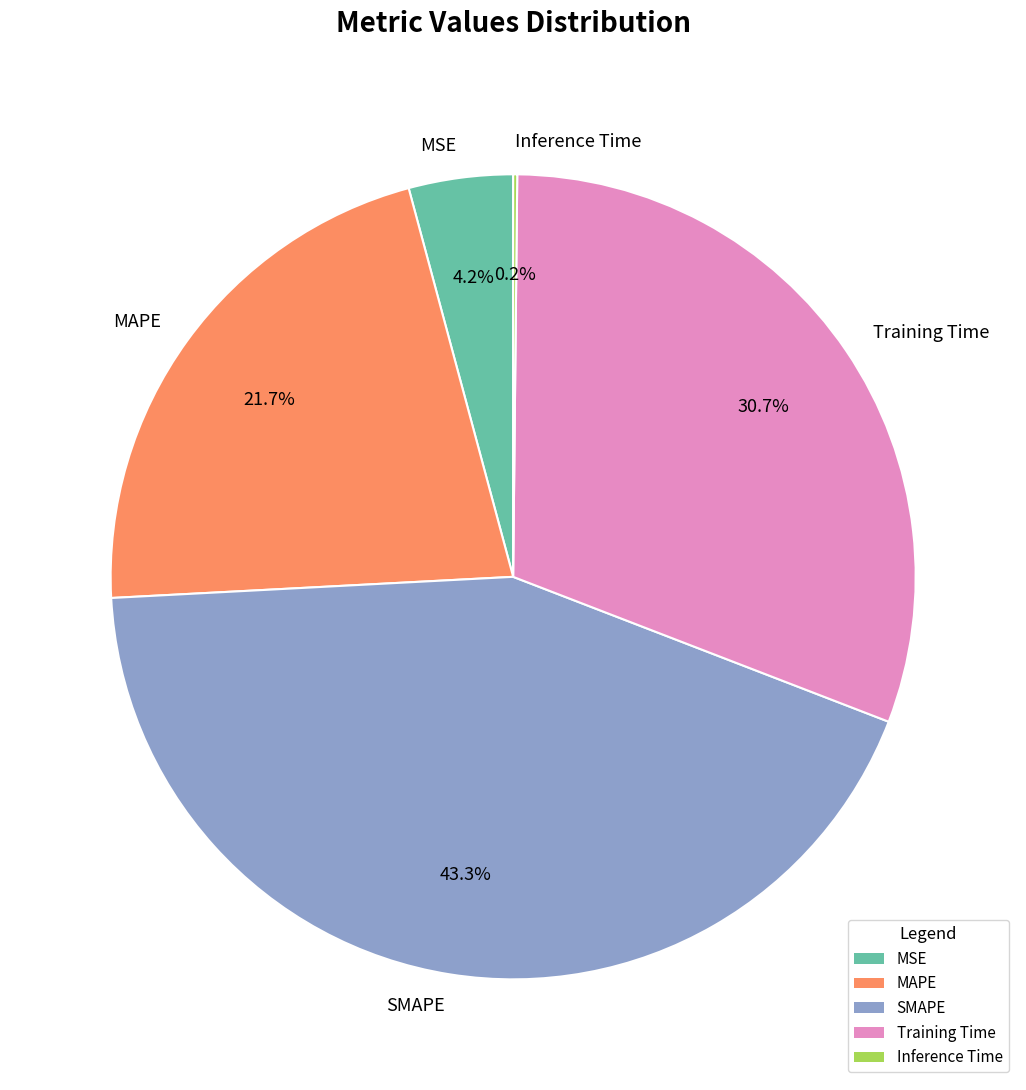

How much of the chart is everything except Training Time?

69.3%